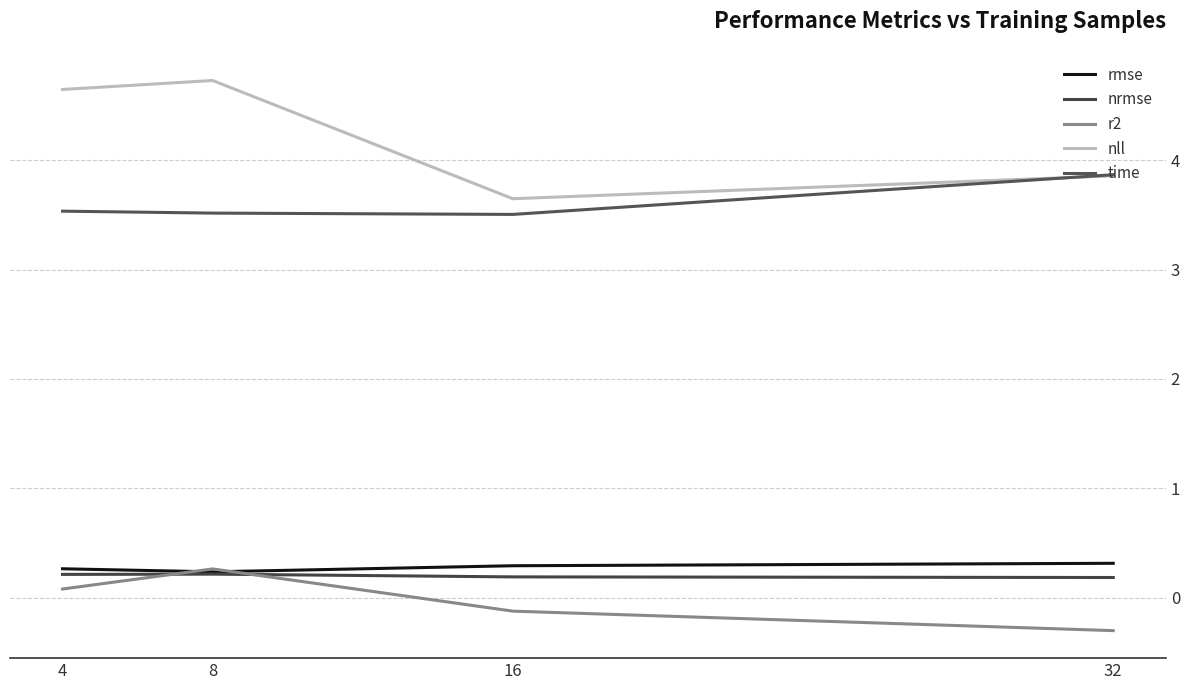

At which category does nll reach its first local valley?

16